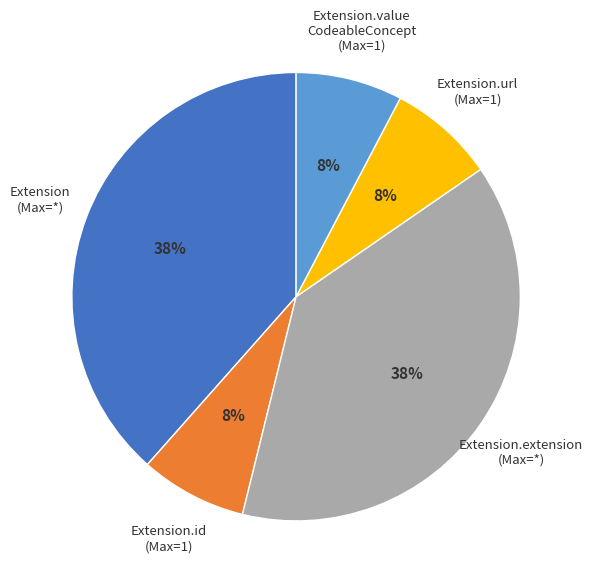

How many segments does this pie chart have?

5